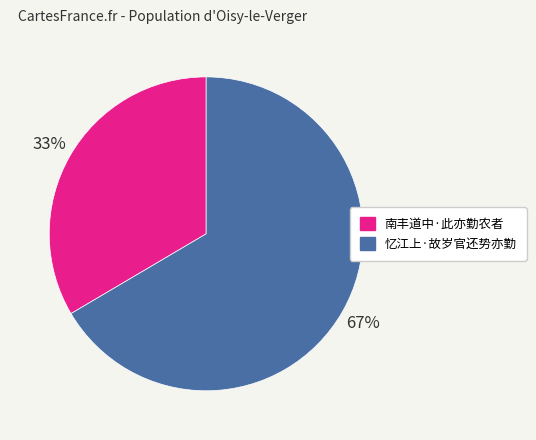

Does 南丰道中·此亦勤农者 represent more than half of the total?

No